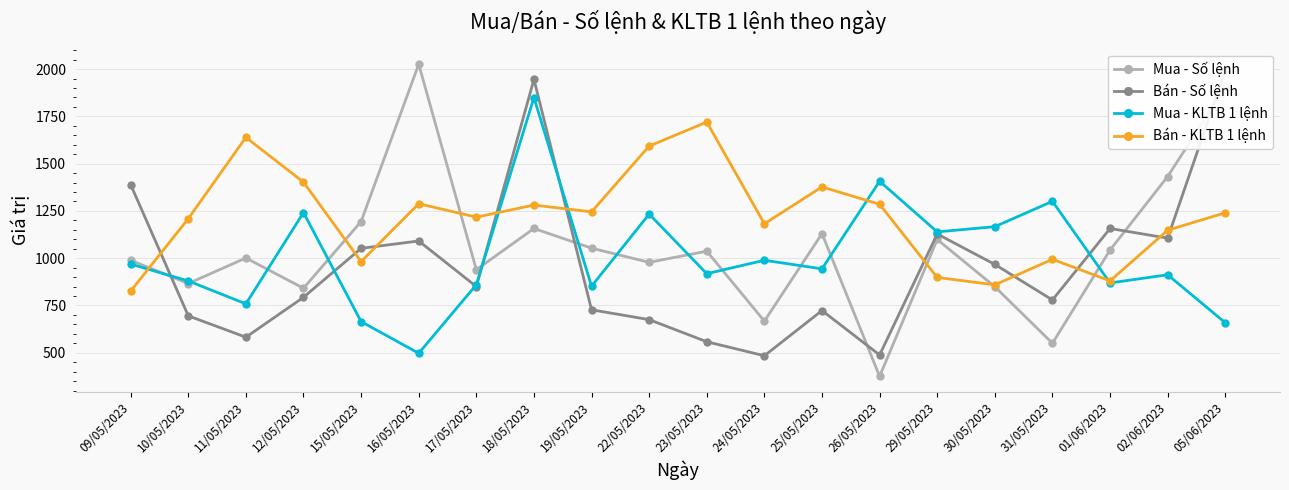

Where is the first local minimum for Bán - Số lệnh?

11/05/2023